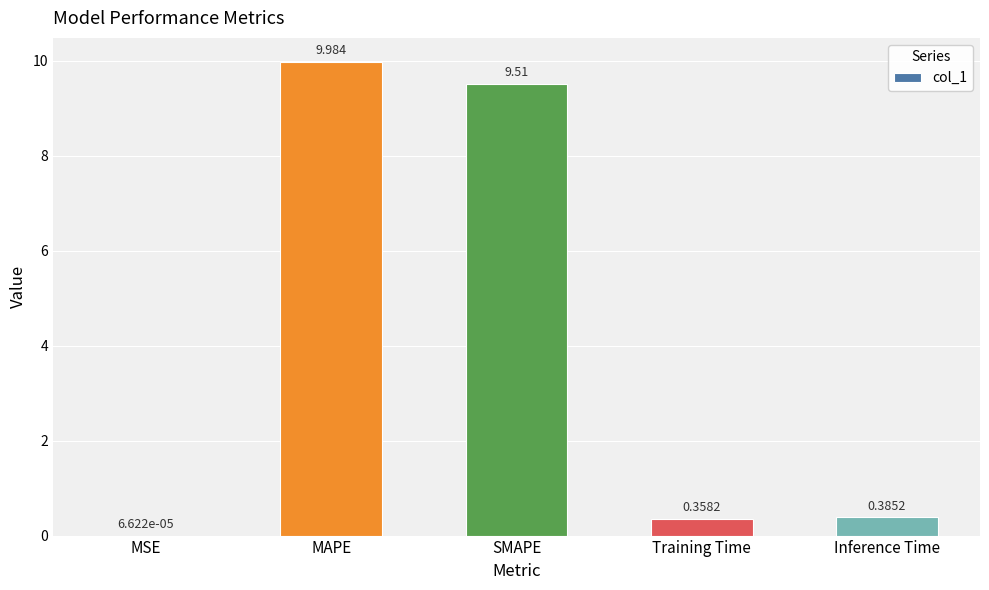

True or false: the data shows 16.4 at SMAPE.

False